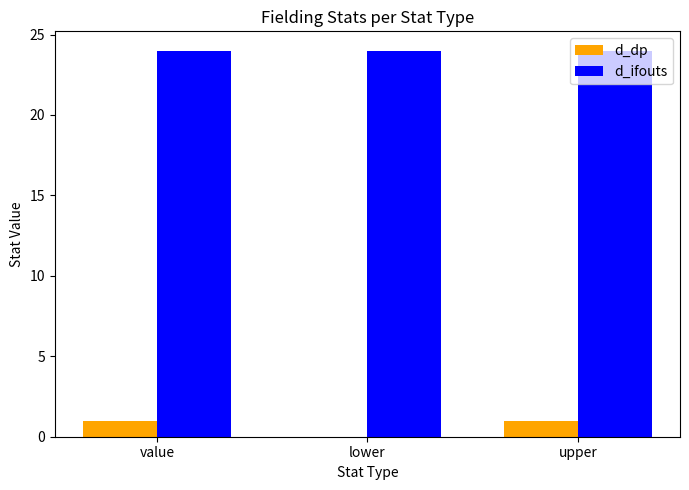

Reading left to right, transcribe all the data shown in this chart.

d_dp: value=1	lower=0	upper=1
d_ifouts: value=24	lower=24	upper=24